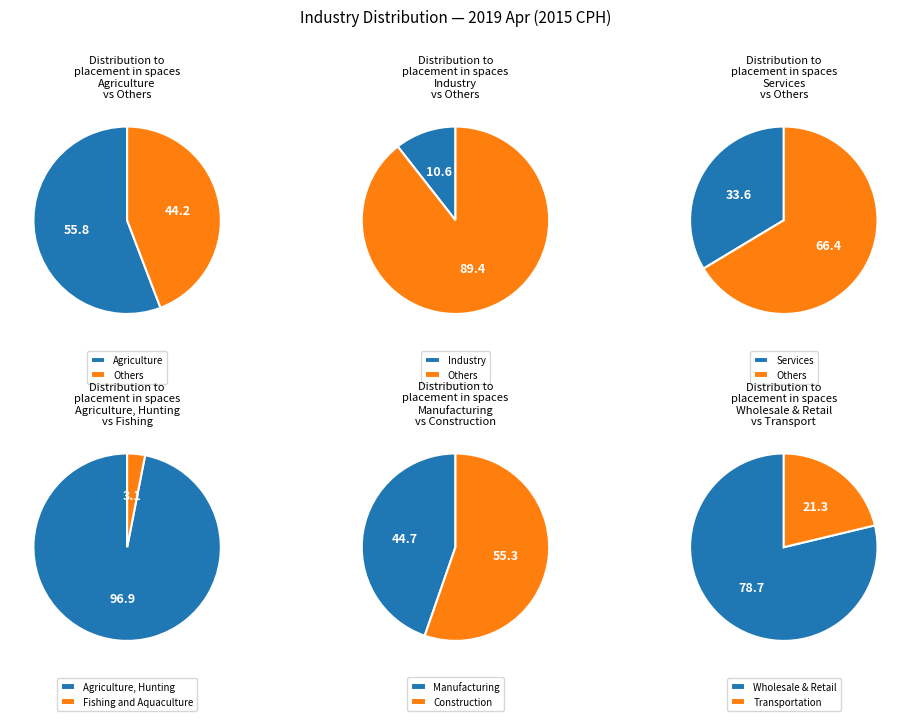

Does Agriculture represent more than half of the total?

Yes